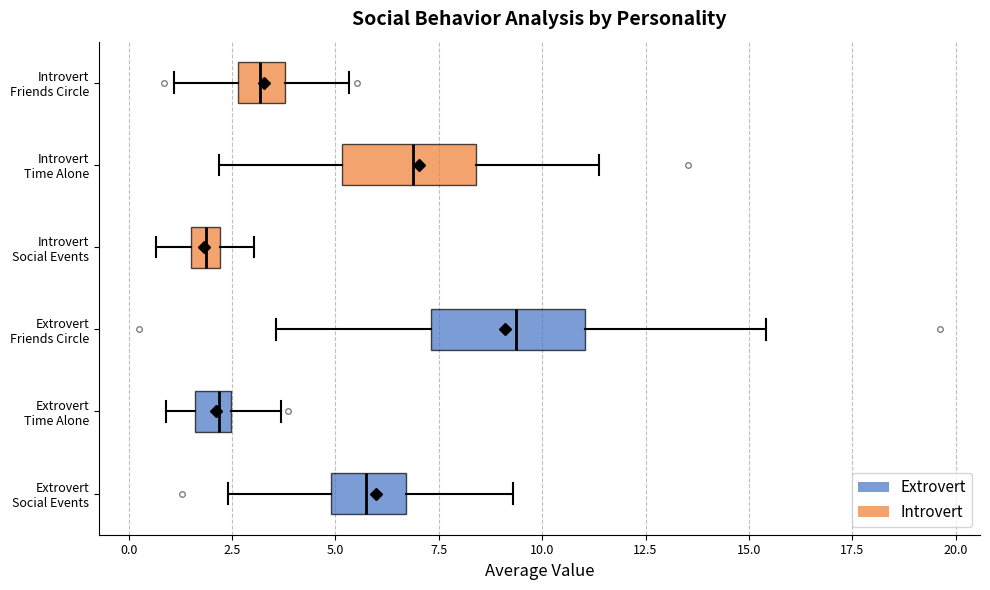

Which box has the furthest to the right median line?

Extrovert Friends Circle